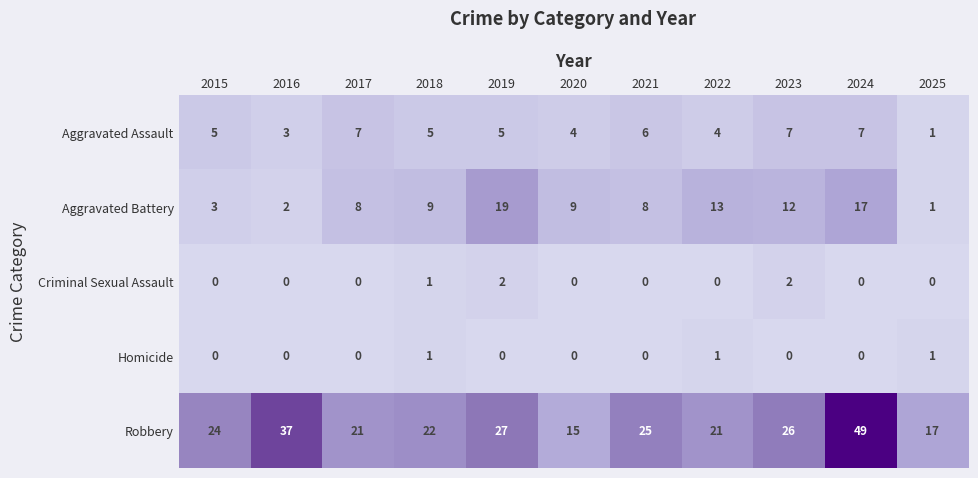

Which series changed the most between 2018 and 2023?

Robbery